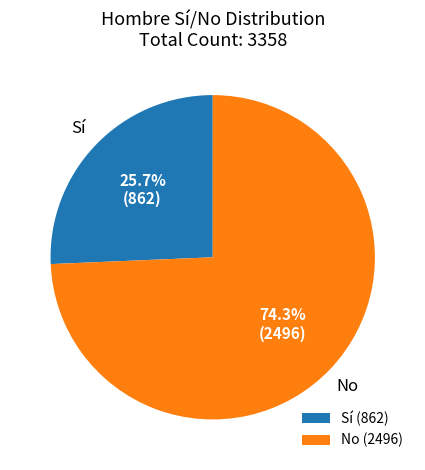

Rank the categories by value from lowest to highest.

Sí (862), No (2496)